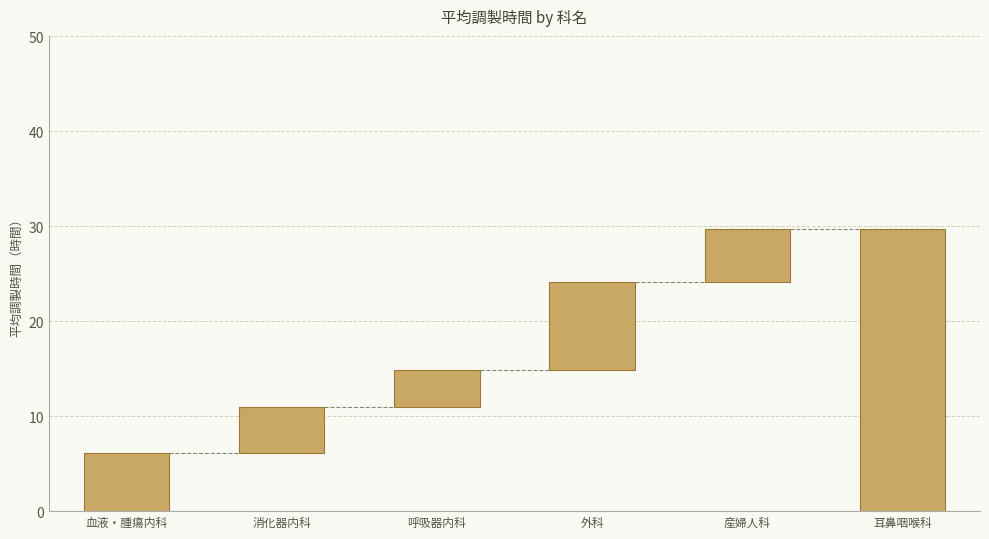

What is the average value?

5.8